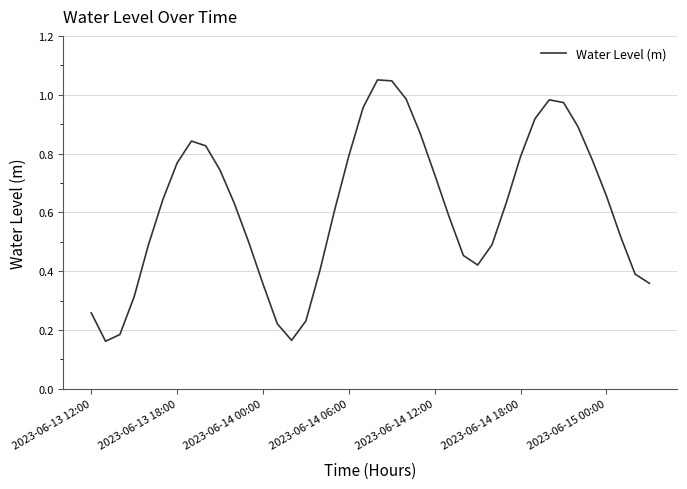

True or false: the data shows 0.5 at 2023-06-13 12:00.

False